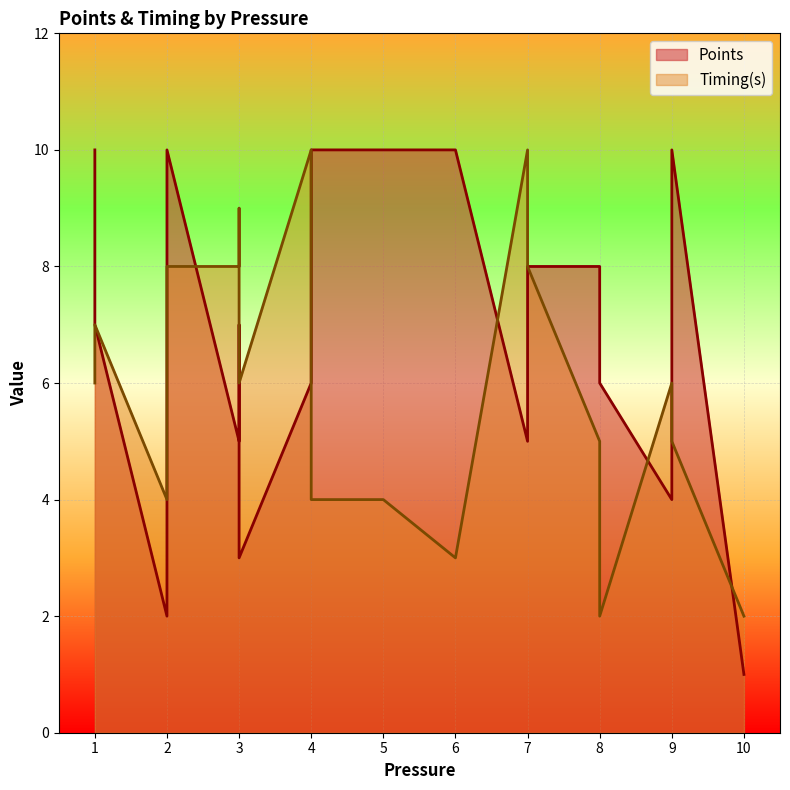

What is the value of the Points point at the 13th from the left?

7